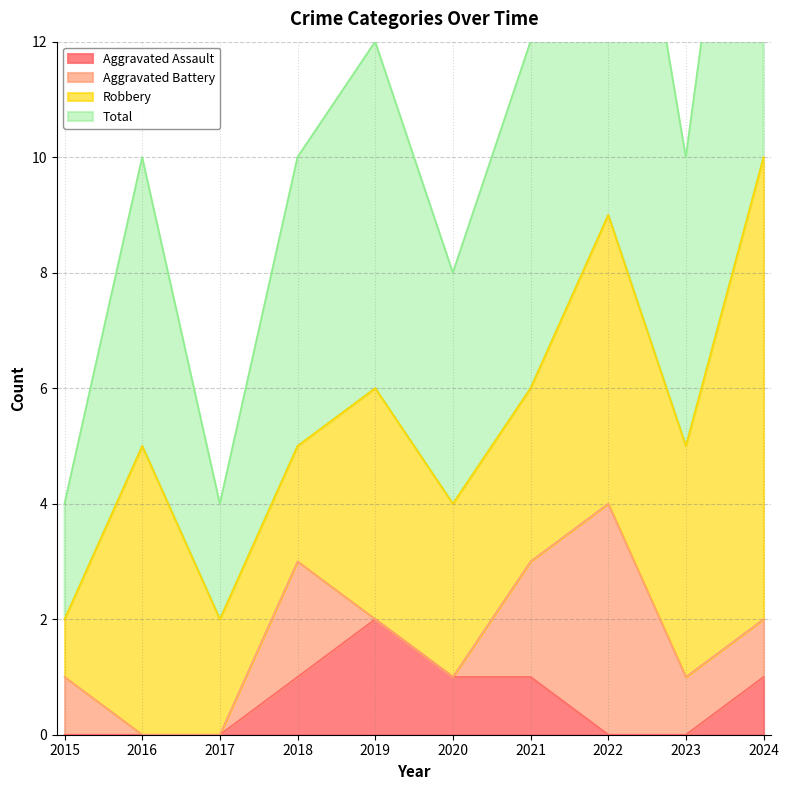

The value of Aggravated Assault at 2020 is 2. True or false?

False